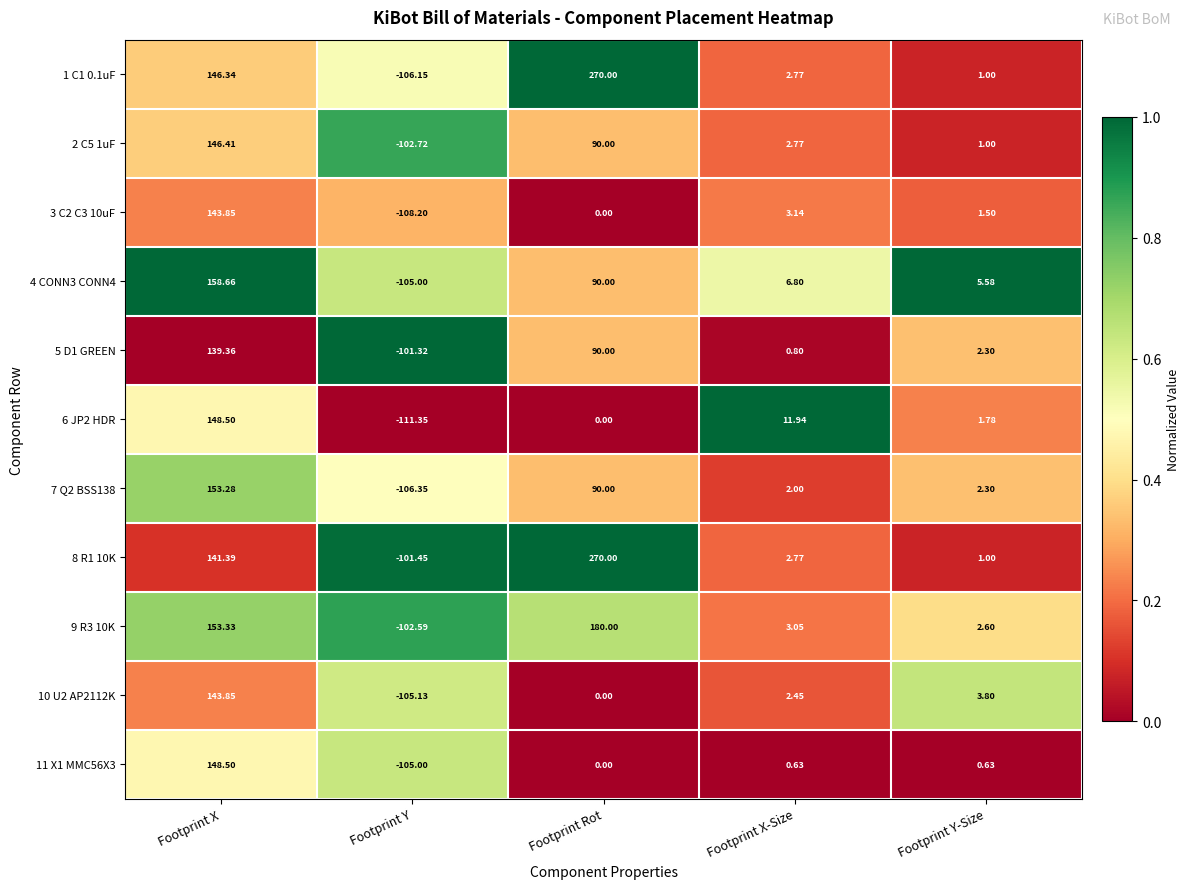

At which category is the sum across all series the highest?

Footprint X